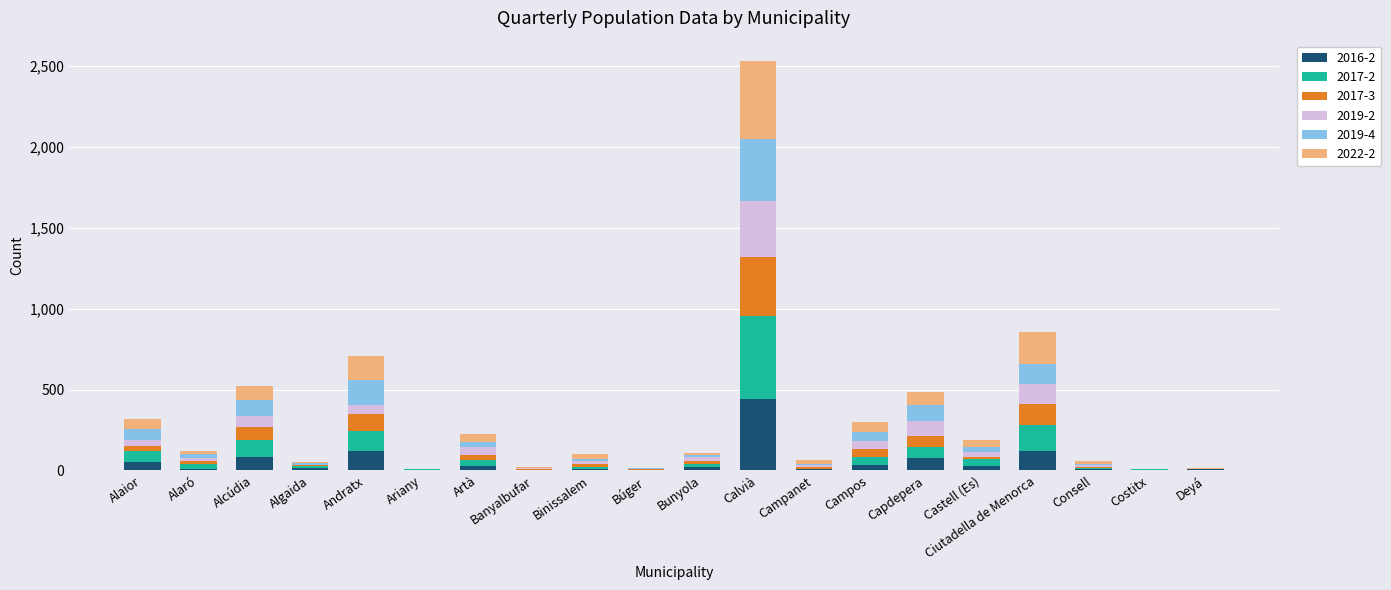

Which category has the highest value in the 2016-2 series?

Calvià